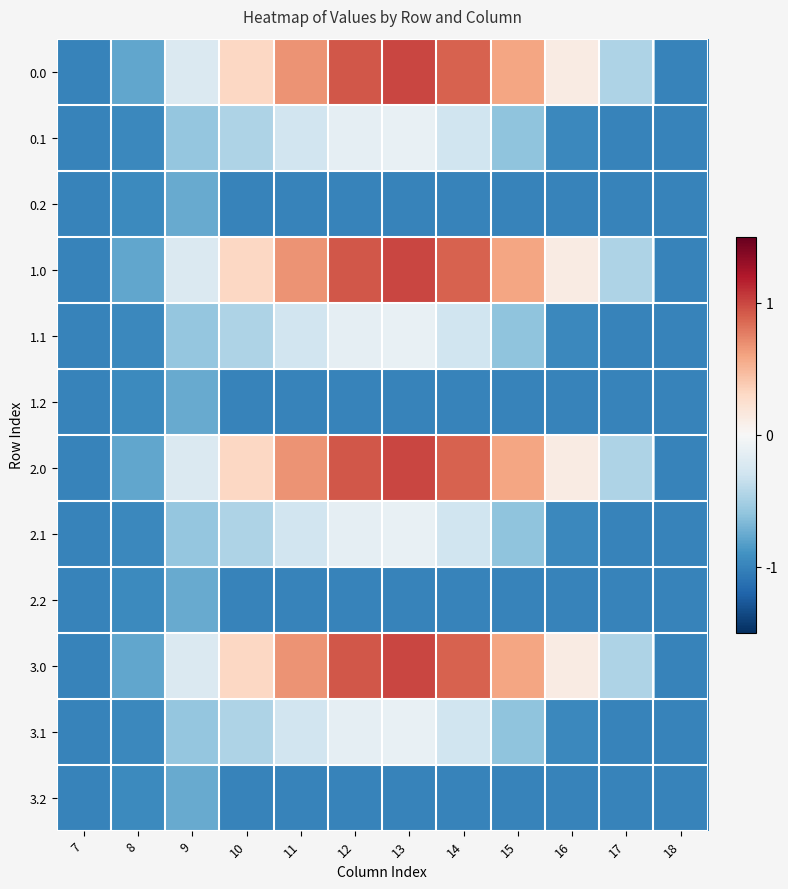

Reading right to left, transcribe all the data shown in this chart.

0.0: 18=-1.0	17=-0.5	16=0.1	15=0.6	14=0.9	13=1.0	12=0.9	11=0.7	10=0.3	9=-0.2	8=-0.8	7=-1.0
0.1: 18=-1.0	17=-1.0	16=-1.0	15=-0.6	14=-0.3	13=-0.1	12=-0.1	11=-0.3	10=-0.5	9=-0.6	8=-1.0	7=-1.0
0.2: 18=-1.0	17=-1.0	16=-1.0	15=-1.0	14=-1.0	13=-1.0	12=-1.0	11=-1.0	10=-1.0	9=-0.8	8=-1.0	7=-1.0
1.0: 18=-1.0	17=-0.5	16=0.1	15=0.6	14=0.9	13=1.0	12=0.9	11=0.7	10=0.3	9=-0.2	8=-0.8	7=-1.0
1.1: 18=-1.0	17=-1.0	16=-1.0	15=-0.6	14=-0.3	13=-0.1	12=-0.1	11=-0.3	10=-0.5	9=-0.6	8=-1.0	7=-1.0
1.2: 18=-1.0	17=-1.0	16=-1.0	15=-1.0	14=-1.0	13=-1.0	12=-1.0	11=-1.0	10=-1.0	9=-0.8	8=-1.0	7=-1.0
2.0: 18=-1.0	17=-0.5	16=0.1	15=0.6	14=0.9	13=1.0	12=0.9	11=0.7	10=0.3	9=-0.2	8=-0.8	7=-1.0
2.1: 18=-1.0	17=-1.0	16=-1.0	15=-0.6	14=-0.3	13=-0.1	12=-0.1	11=-0.3	10=-0.5	9=-0.6	8=-1.0	7=-1.0
2.2: 18=-1.0	17=-1.0	16=-1.0	15=-1.0	14=-1.0	13=-1.0	12=-1.0	11=-1.0	10=-1.0	9=-0.8	8=-1.0	7=-1.0
3.0: 18=-1.0	17=-0.5	16=0.1	15=0.6	14=0.9	13=1.0	12=0.9	11=0.7	10=0.3	9=-0.2	8=-0.8	7=-1.0
3.1: 18=-1.0	17=-1.0	16=-1.0	15=-0.6	14=-0.3	13=-0.1	12=-0.1	11=-0.3	10=-0.5	9=-0.6	8=-1.0	7=-1.0
3.2: 18=-1.0	17=-1.0	16=-1.0	15=-1.0	14=-1.0	13=-1.0	12=-1.0	11=-1.0	10=-1.0	9=-0.8	8=-1.0	7=-1.0